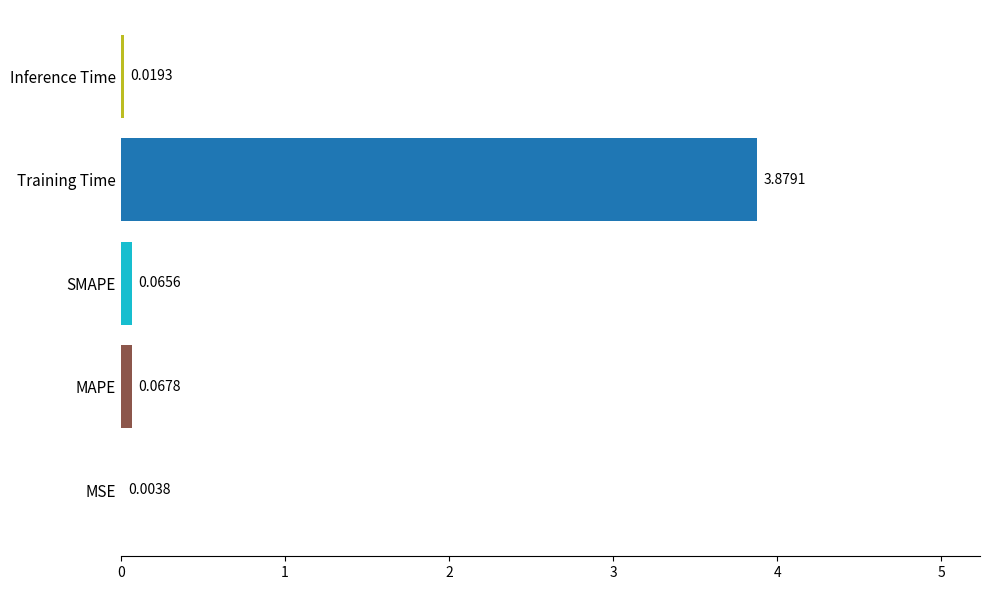

Where is the data nearest to the value 1?

MAPE